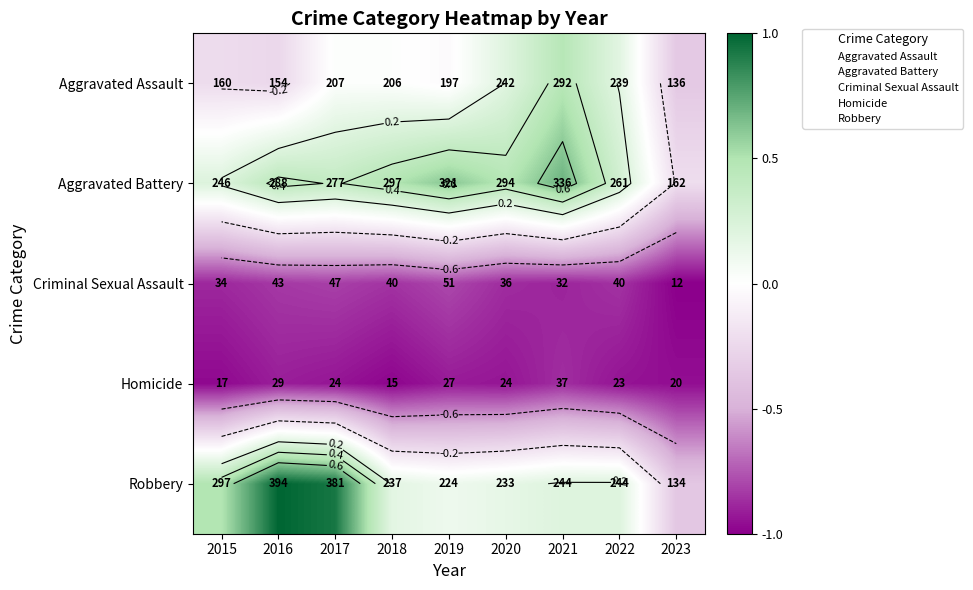

Rank the categories by Homicide value from highest to lowest.

2021, 2016, 2019, 2017, 2020, 2022, 2023, 2015, 2018